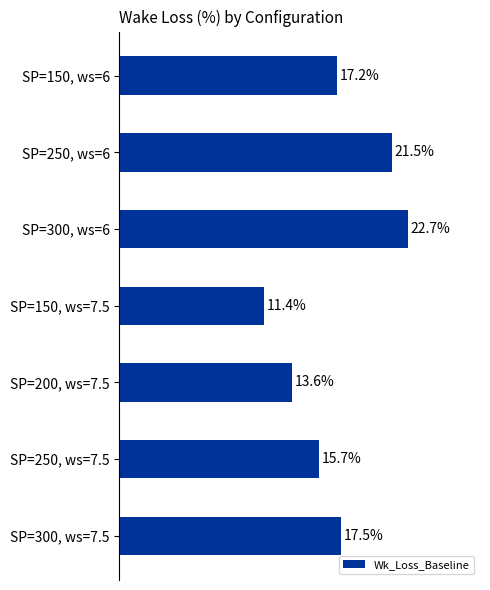

What is the label of the 4th bar from the top?

SP=150, ws=7.5